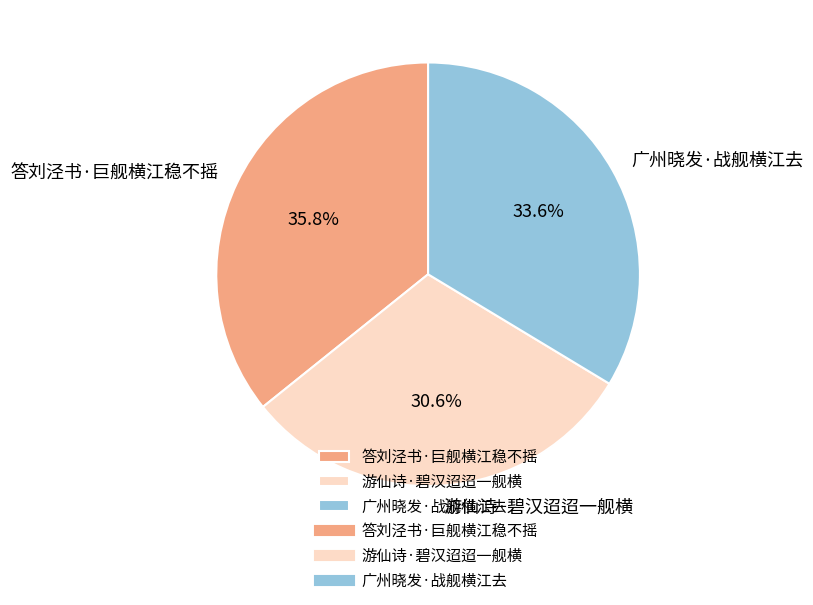

Which category has the biggest portion of the pie?

答刘泾书·巨舰横江稳不摇